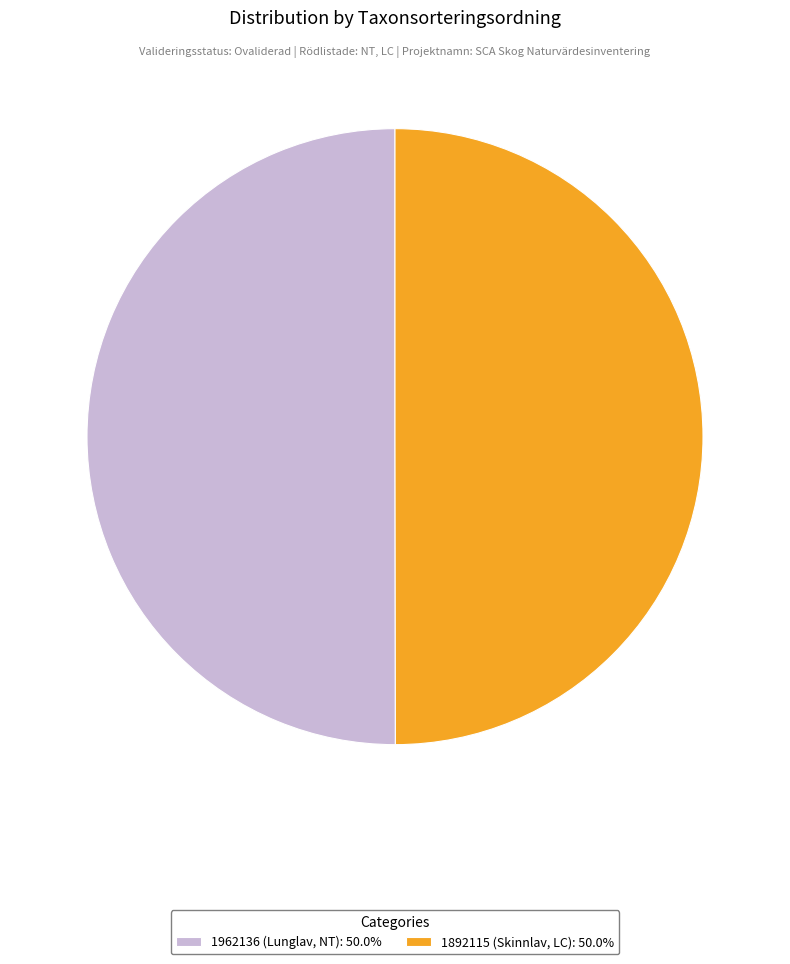

Approximately how many times larger is the value at 1892115 (Skinnlav, LC): 50.0% compared to 1962136 (Lunglav, NT): 50.0%?

1.0